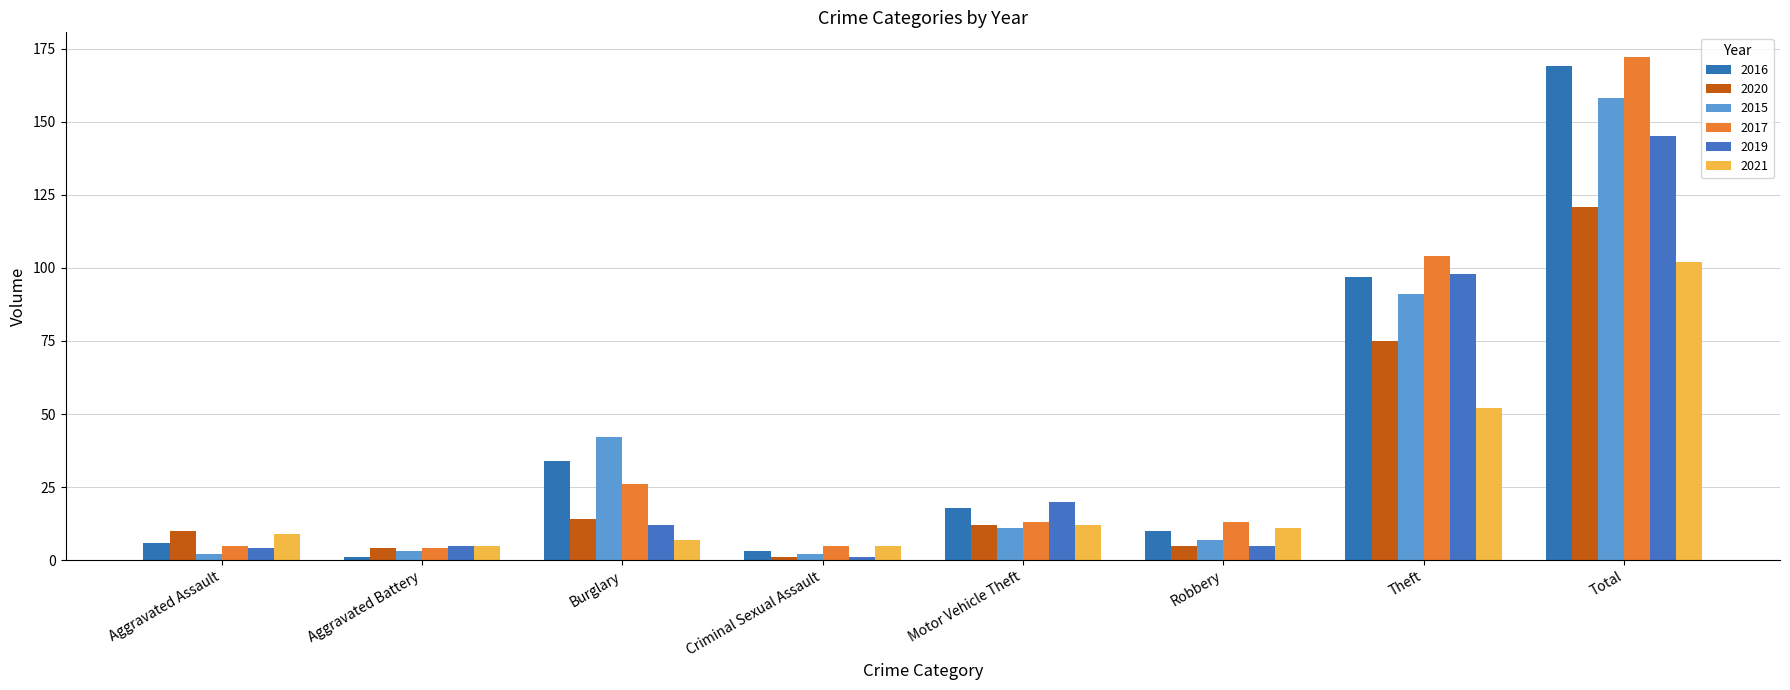

Which label corresponds to the largest value in the chart?

Total